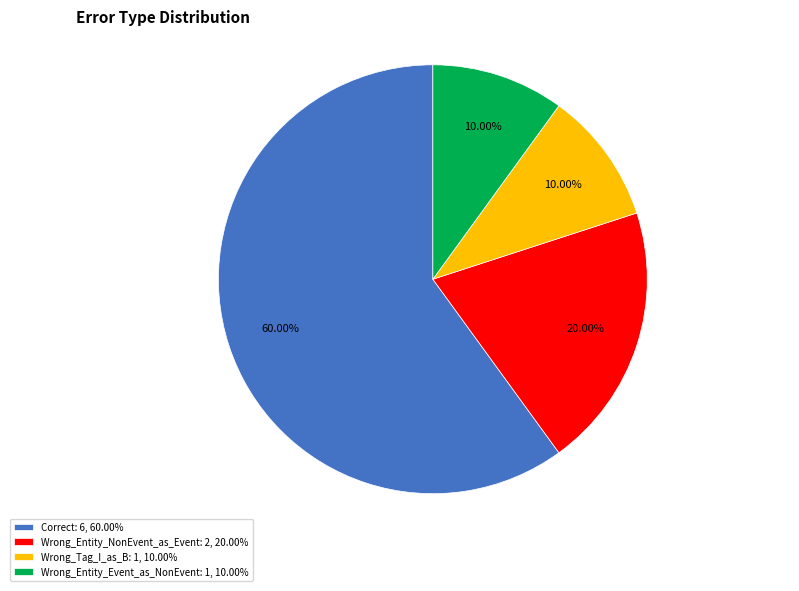

Does any single category account for the majority?

Yes